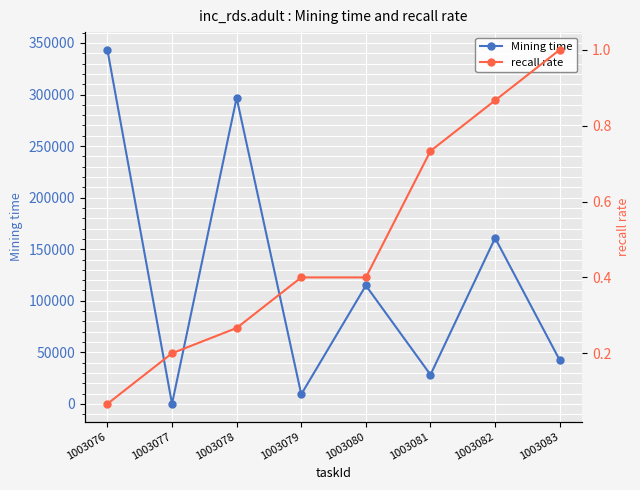

Between 1003076 and 1003077, which series saw the biggest shift?

Mining time